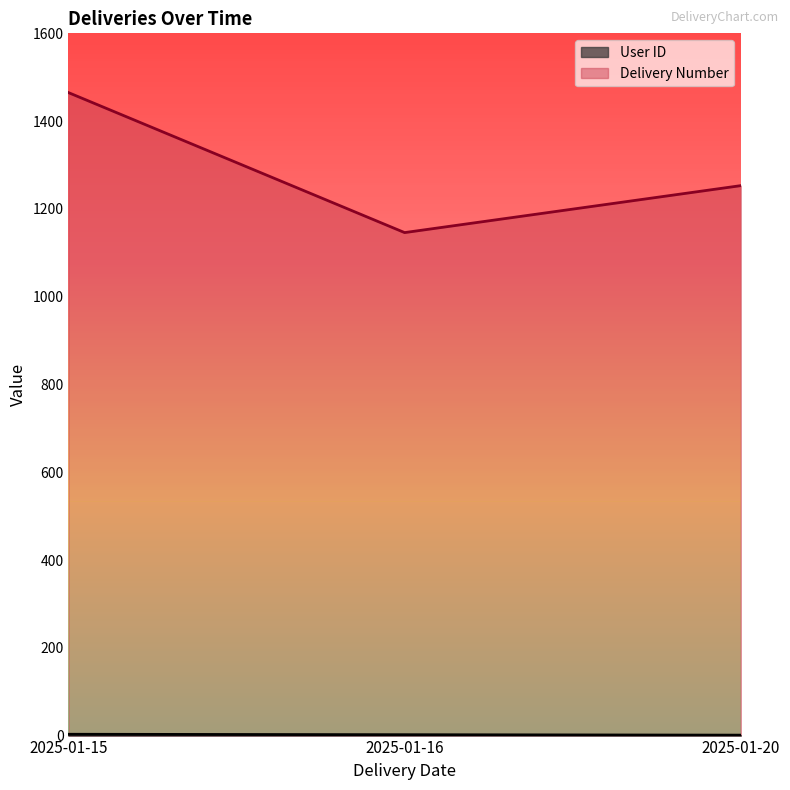

Reading right to left, list all the values displayed in this chart.

User ID: 2025-01-20=1	2025-01-16=2	2025-01-15=3
Delivery Number: 2025-01-20=1253	2025-01-16=1146	2025-01-15=1465